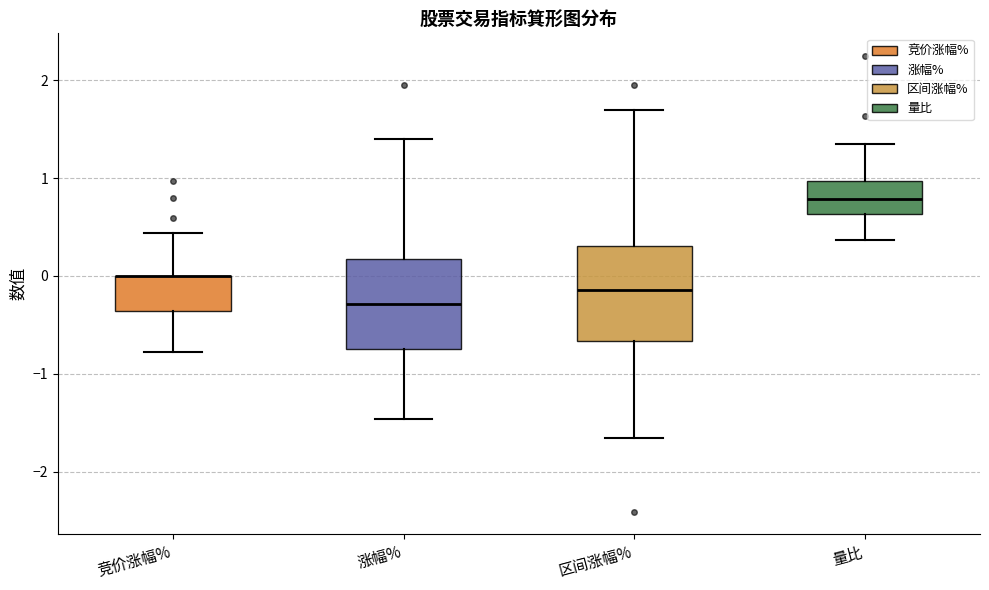

Where is the lower edge of the box for 区间涨幅% on the y-axis? The values are not printed on the chart, so give them approximately, as read against the axis.

-0.7